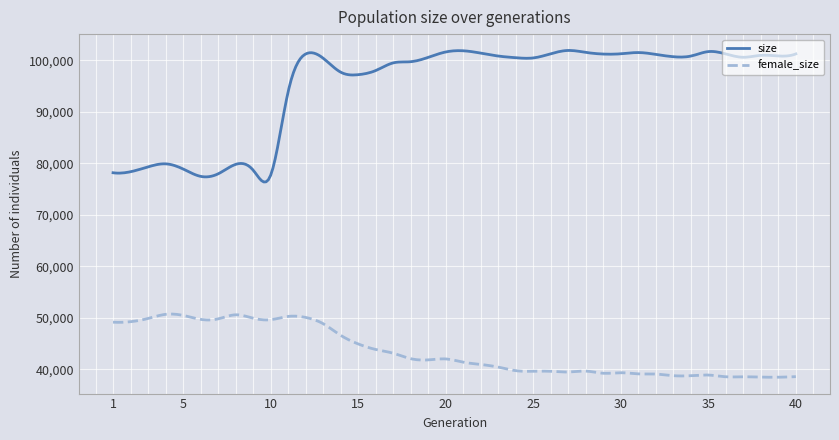

Which series has the largest total across all categories?

size